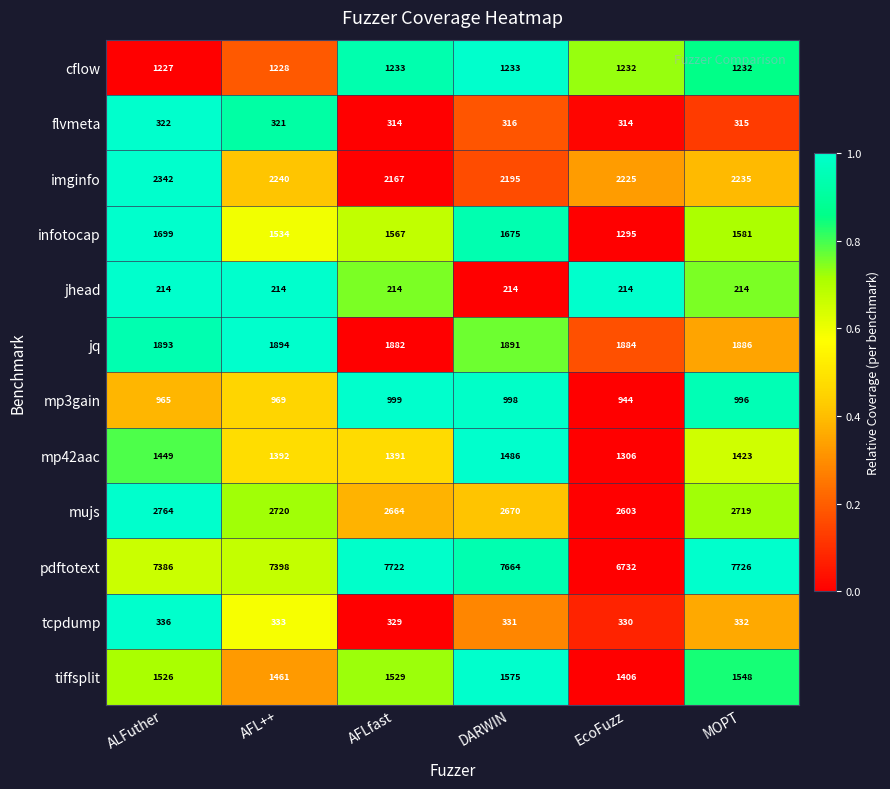

What is the maximum value for tiffsplit?

1575